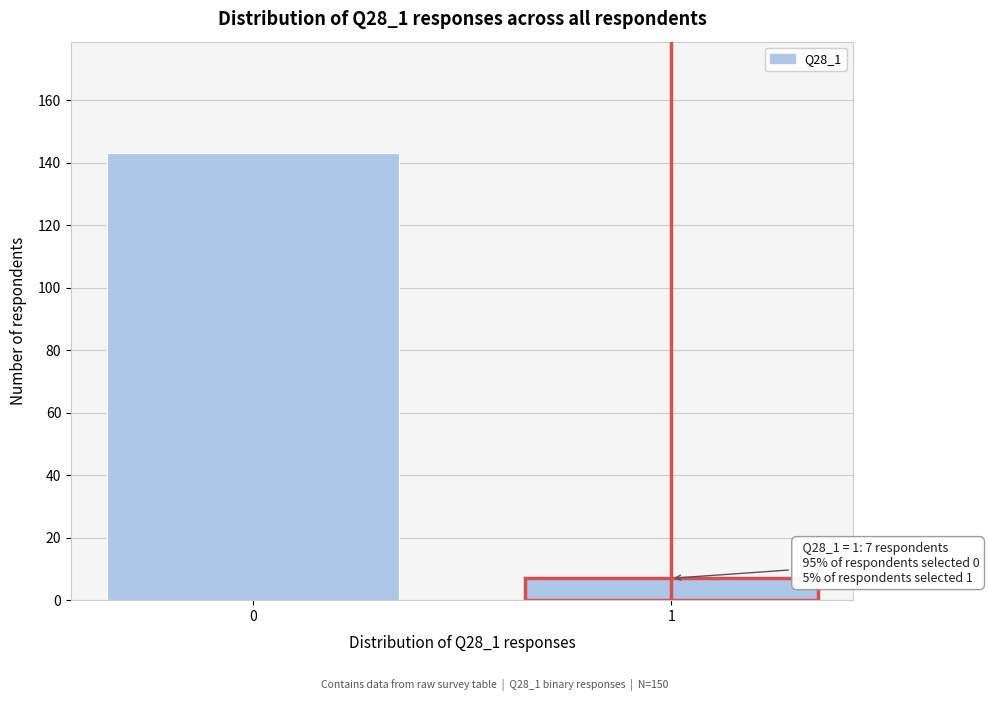

Reading left to right, list all the values displayed in this chart.

143	7